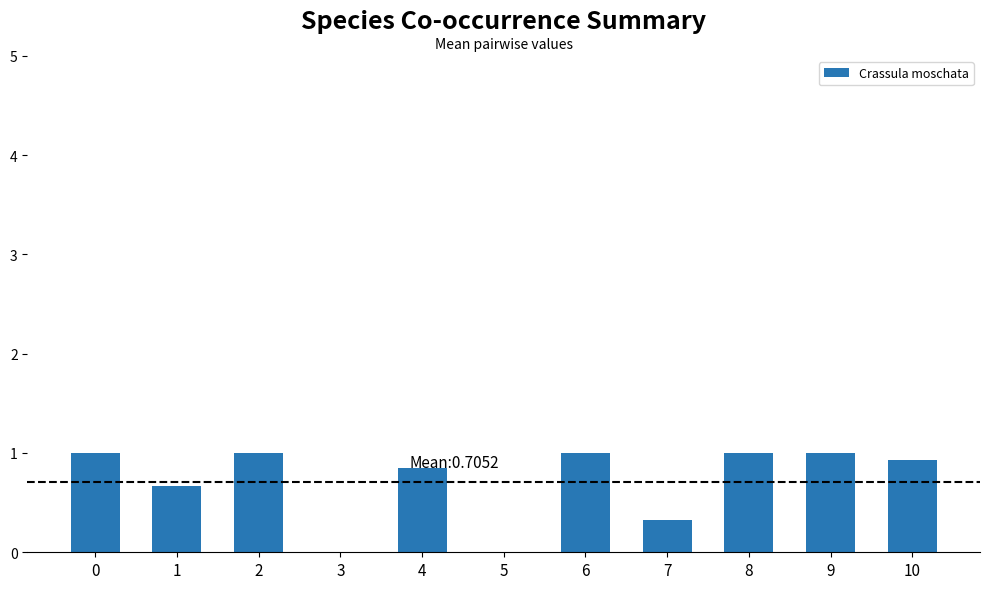

Does the chart contain stacked bars?

No